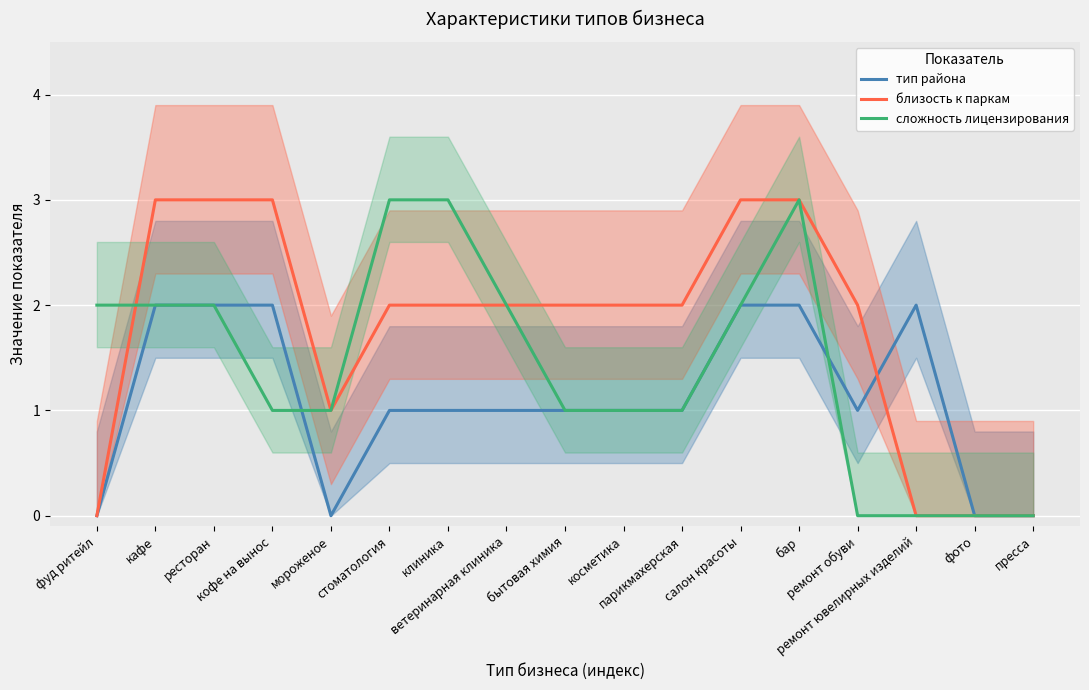

How many lines are shown in the chart?

3